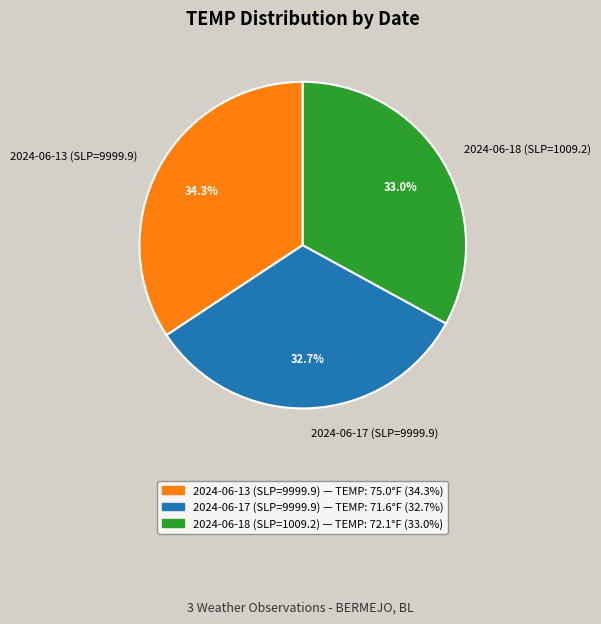

True or false: 2024-06-18 (SLP=1009.2) accounts for 33% of the total.

True